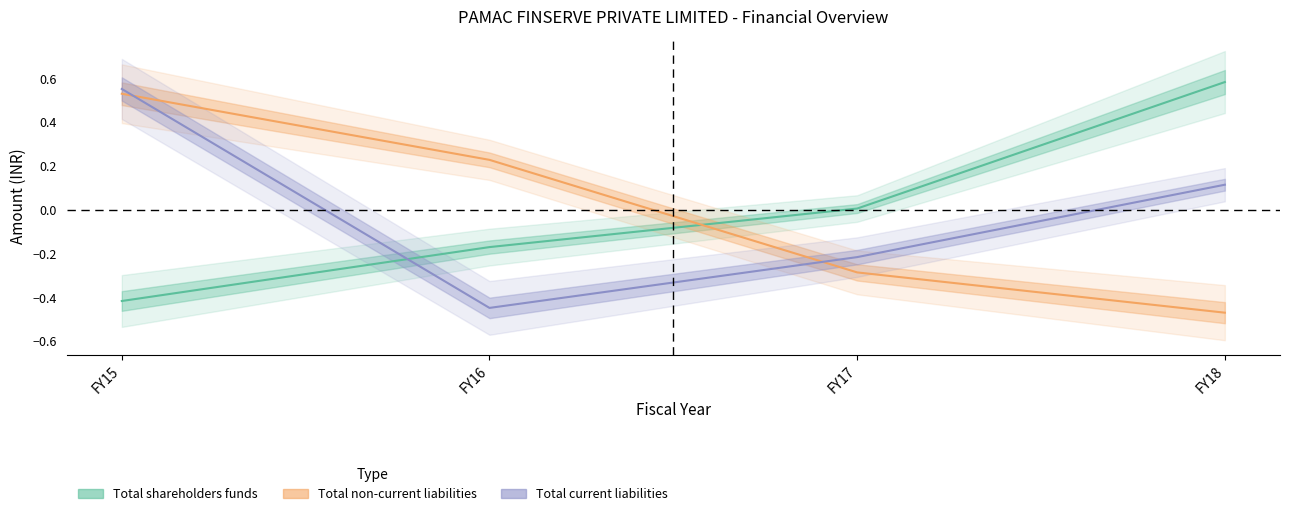

Which category has the highest value in the Total non-current liabilities series?

FY15